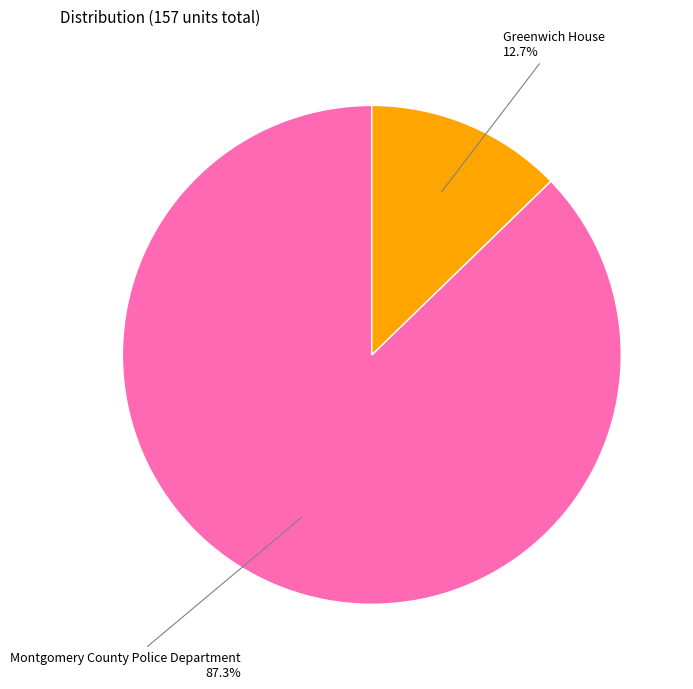

Count the number of slices in the pie.

2